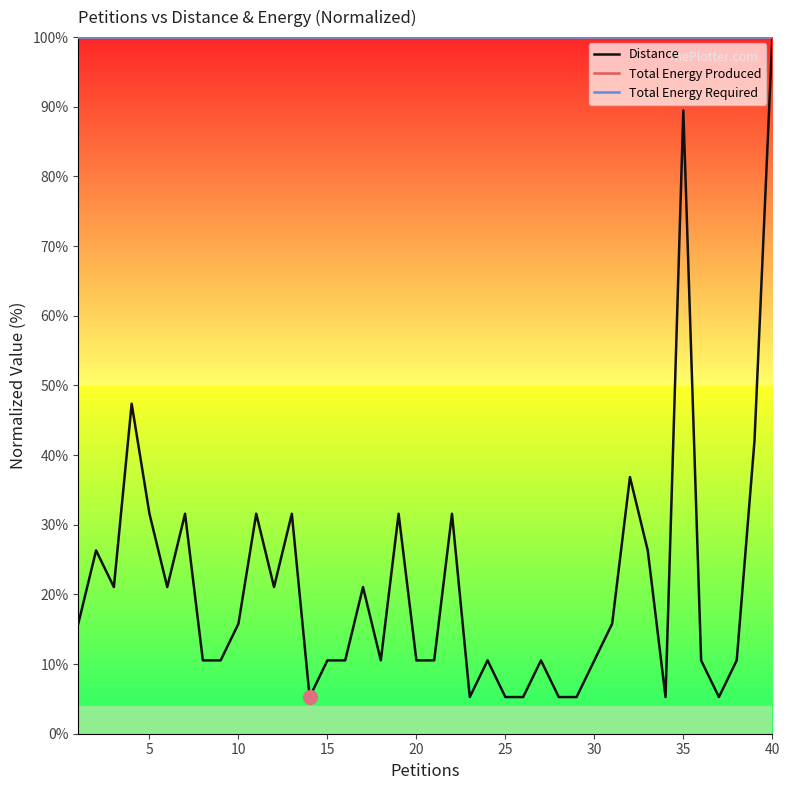

Is this an area chart (filled region under the line)?

No